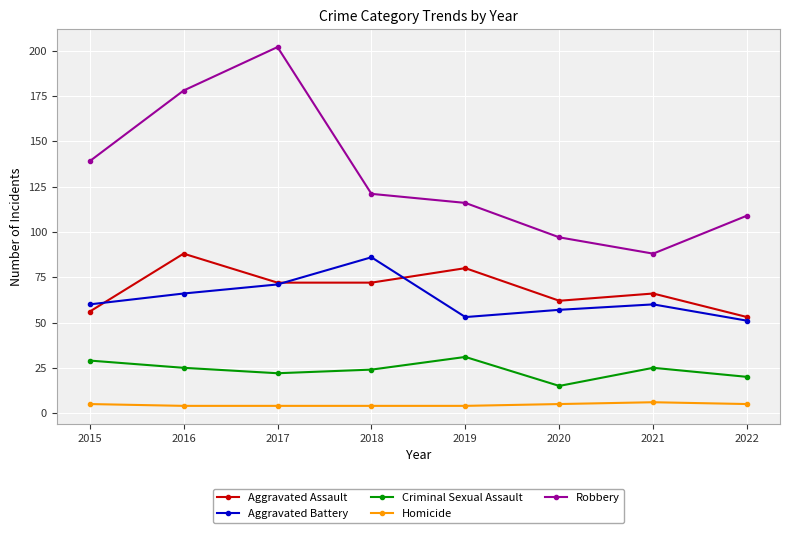

Does the chart have visible grid lines?

Yes